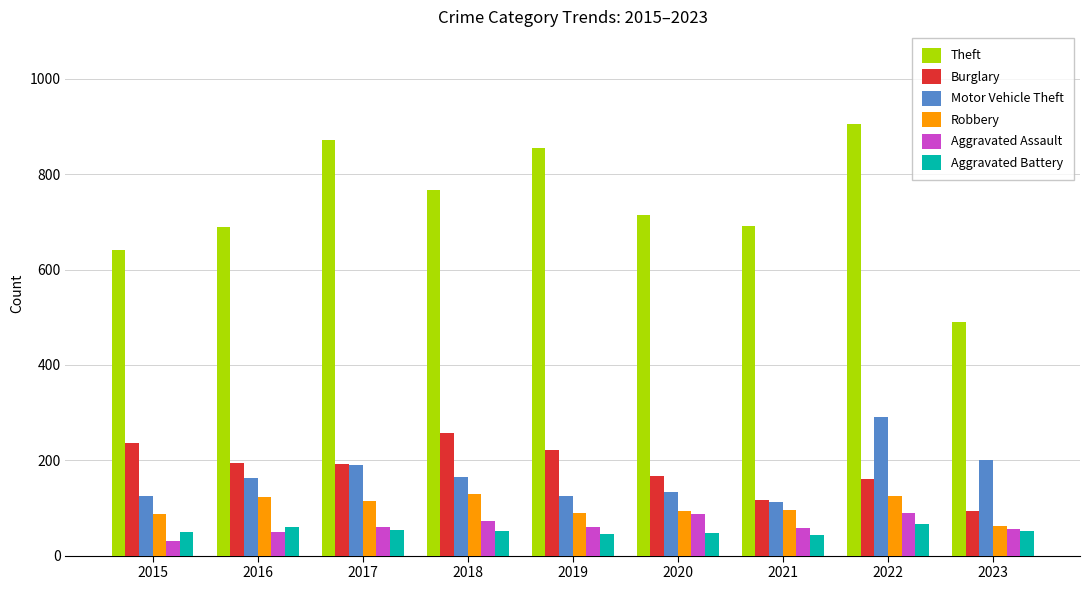

What is the value of the Robbery bar at the 2nd from the left?

123